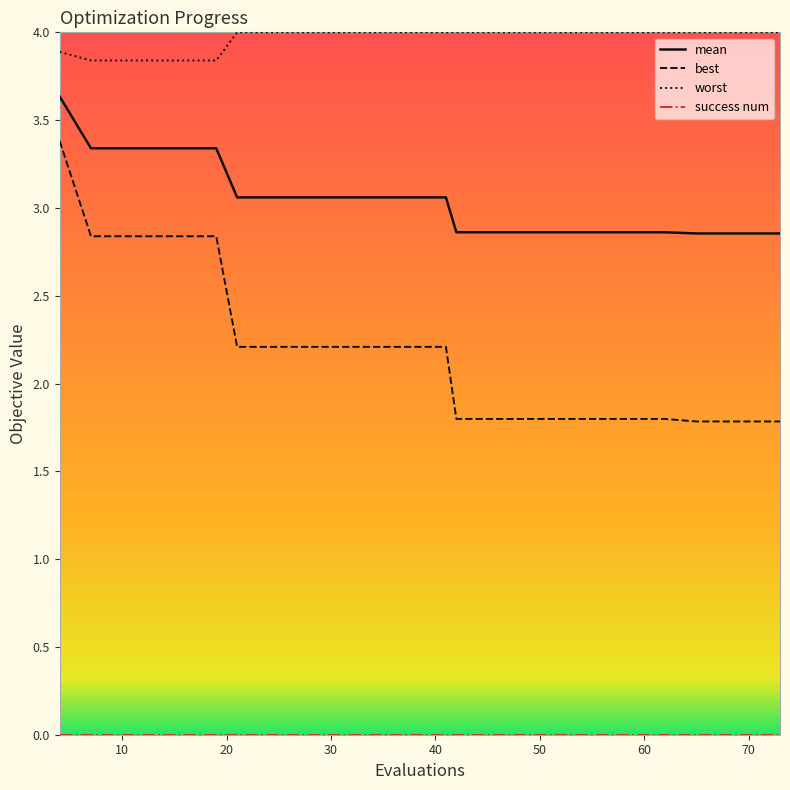

Which series has the largest total across all categories?

worst